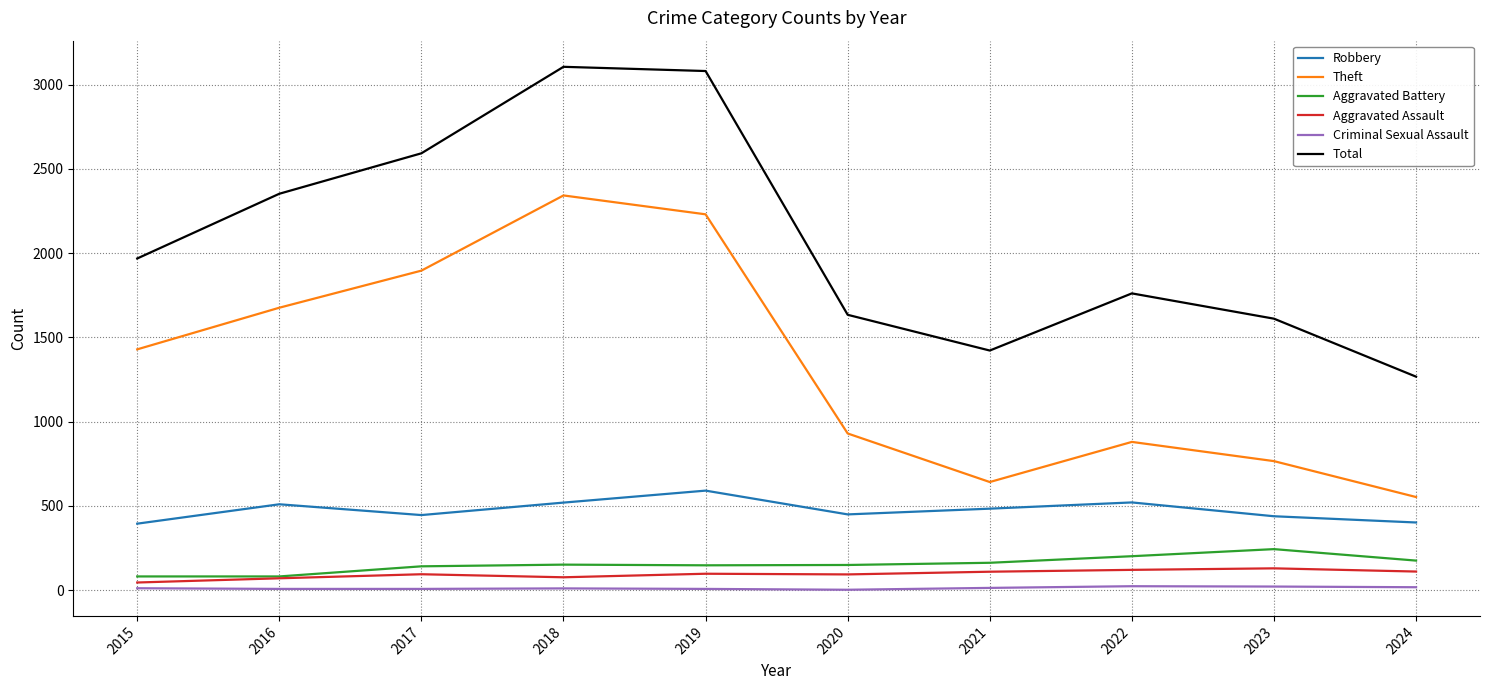

How many categories are shown in the chart?

10